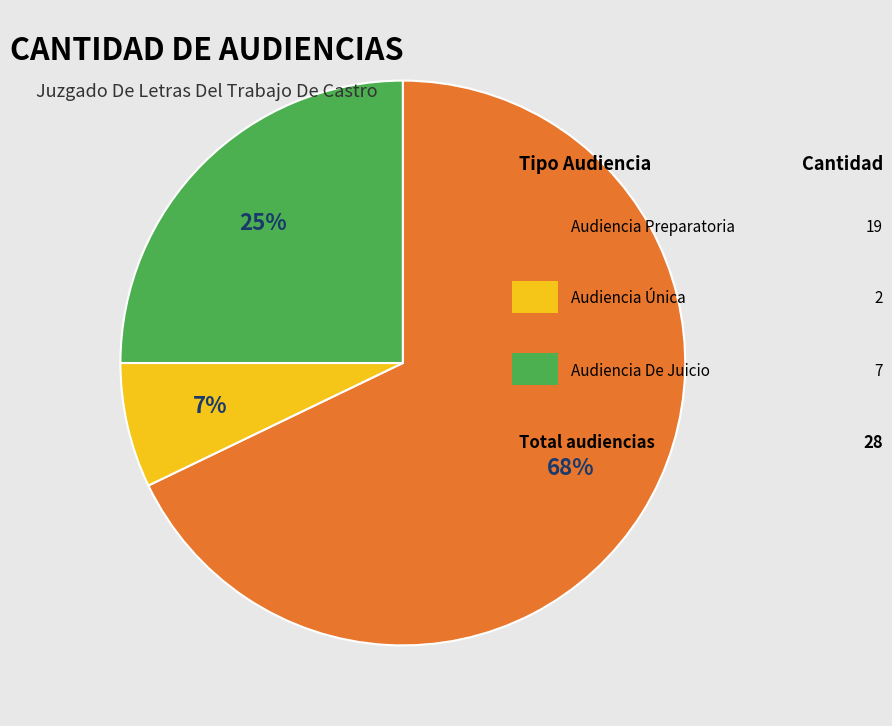

Does any single category account for the majority?

Yes